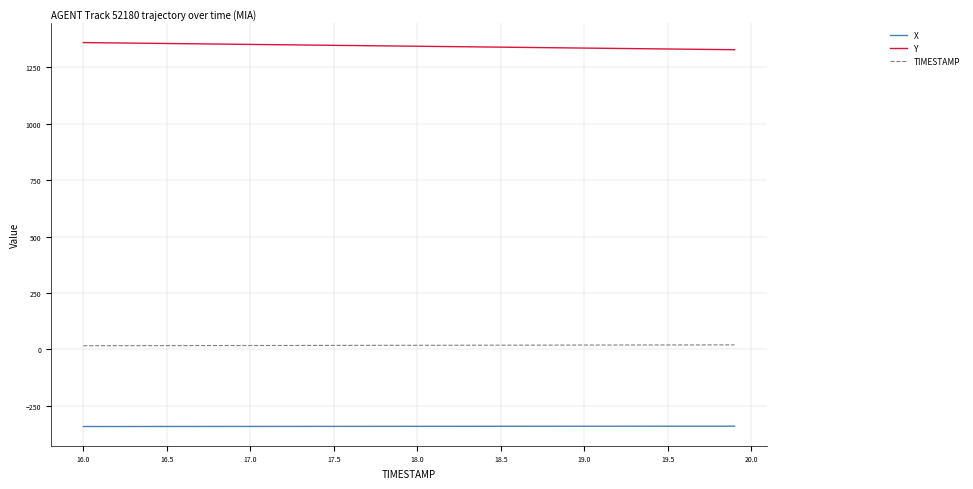

What is the maximum value shown in the chart?

1359.8